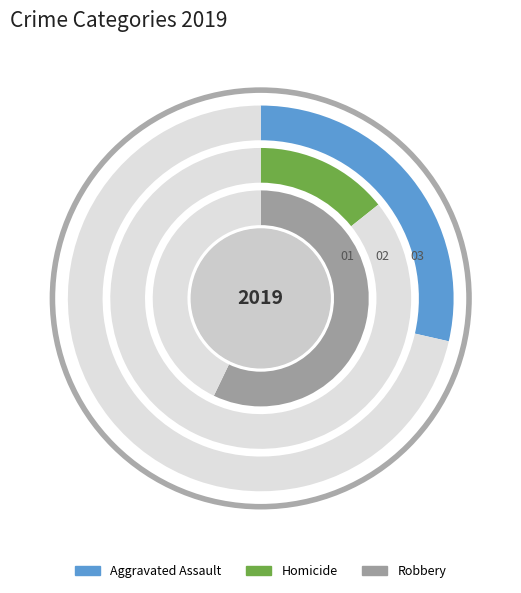

The Aggravated Assault slice represents 29% of the pie. True or false?

True